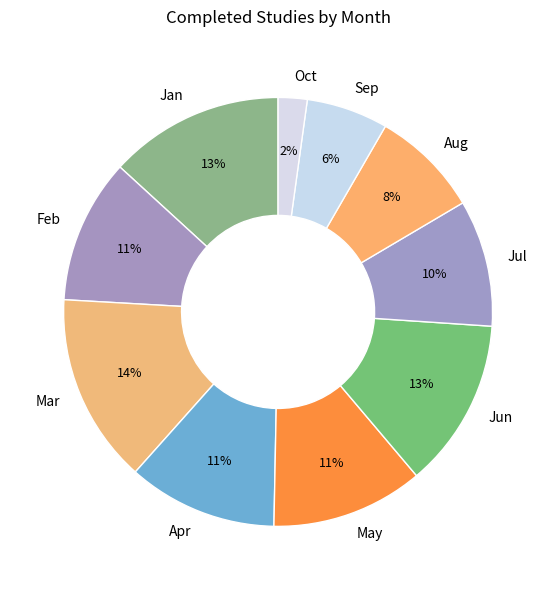

What is the largest slice in the pie chart?

Mar